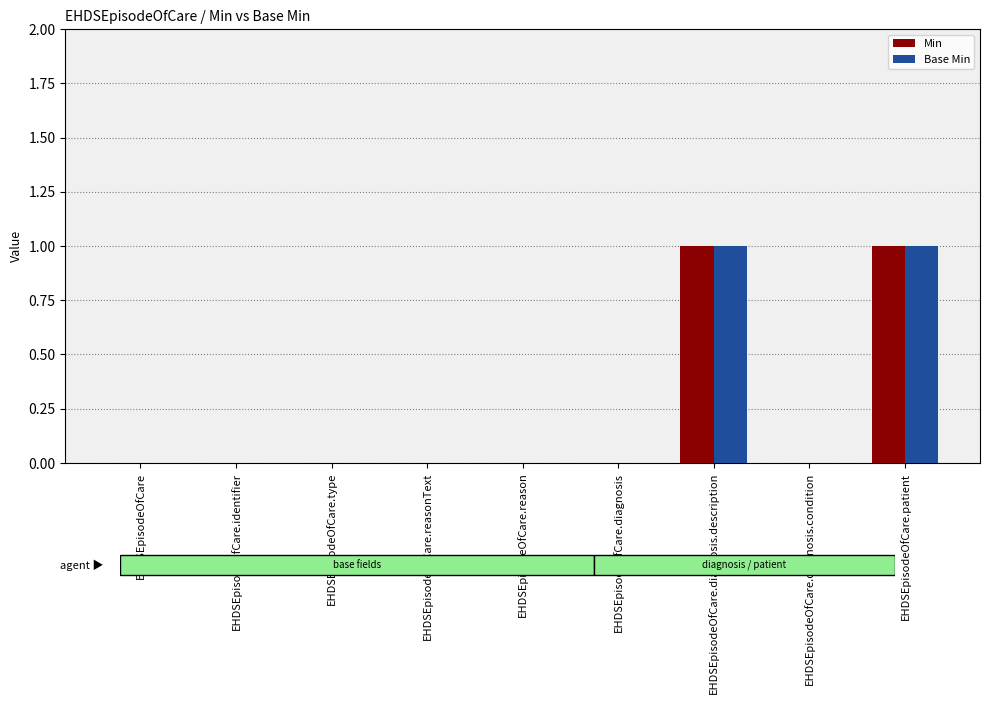

How many distinct data groups are displayed?

2